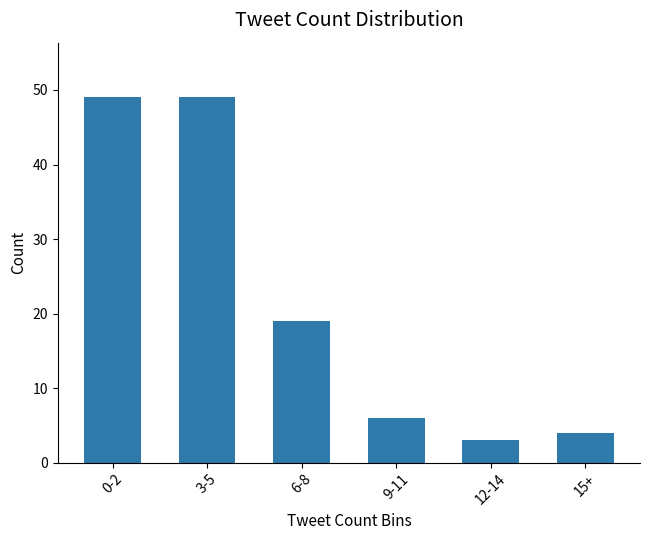

At which label does the data first exceed 19?

0-2